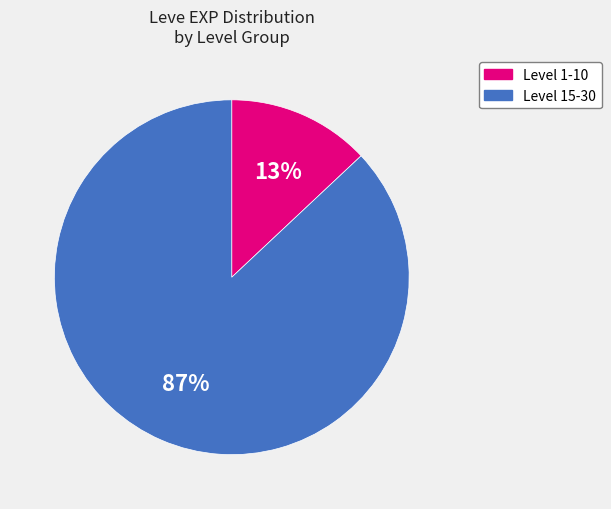

Is there any slice that represents more than half of the pie?

Yes